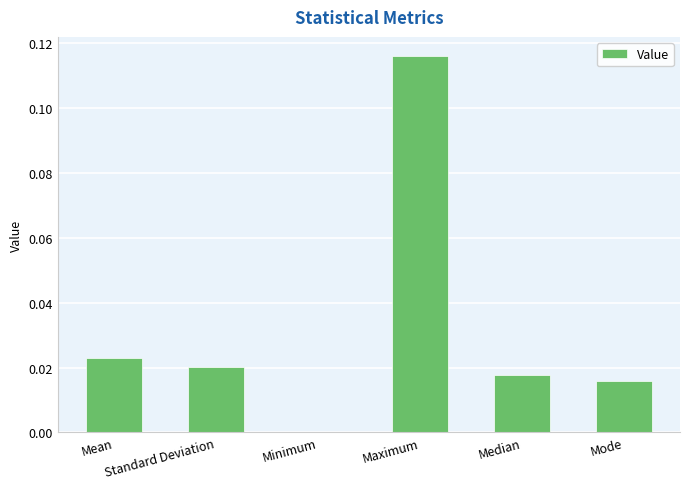

How many series are shown in this chart?

1